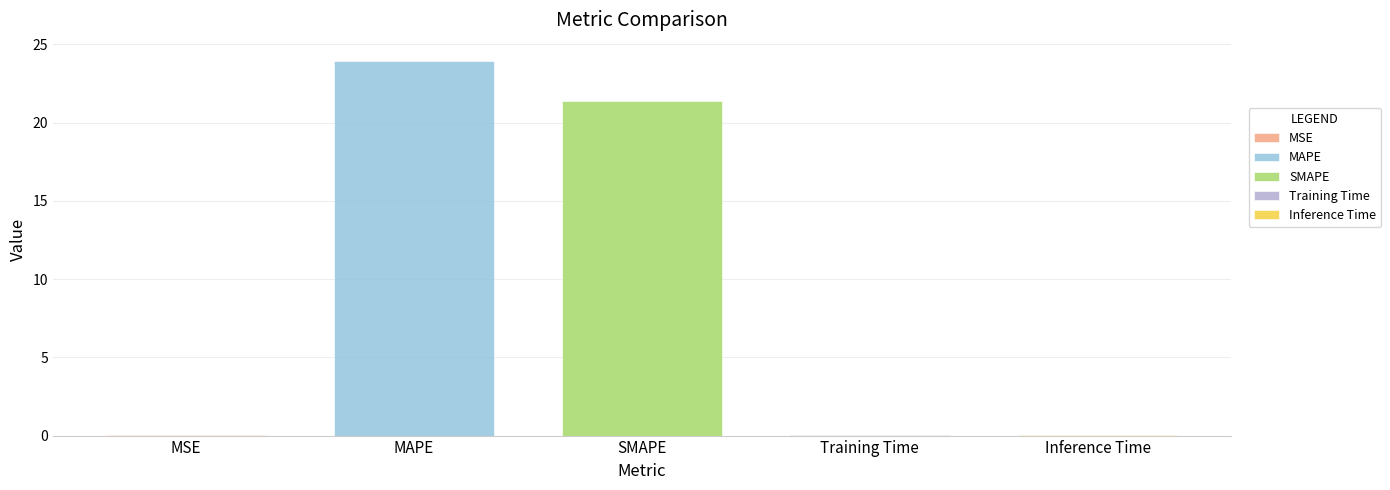

The chart shows a value of 0.0 at Training Time. True or false?

True